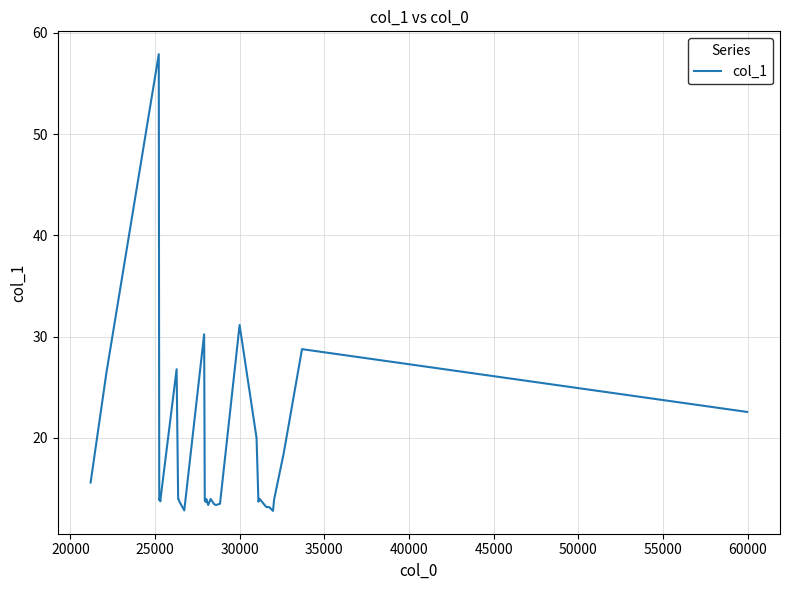

What is the minimum value shown in the chart?

12.8